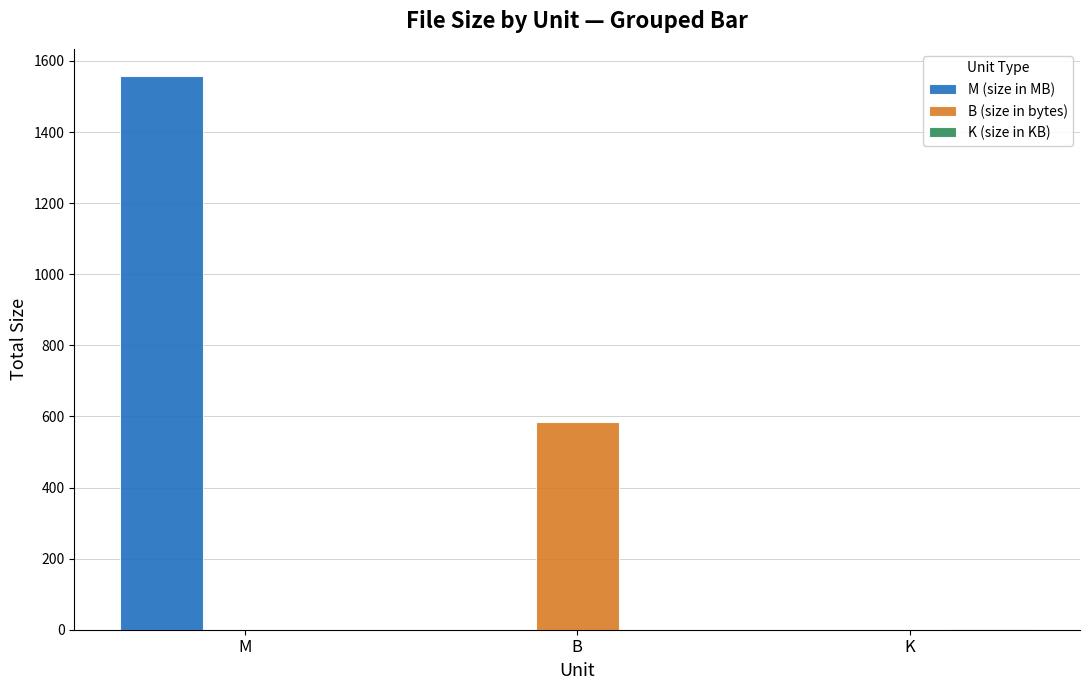

Which category has the highest value in the B (size in bytes) series?

B